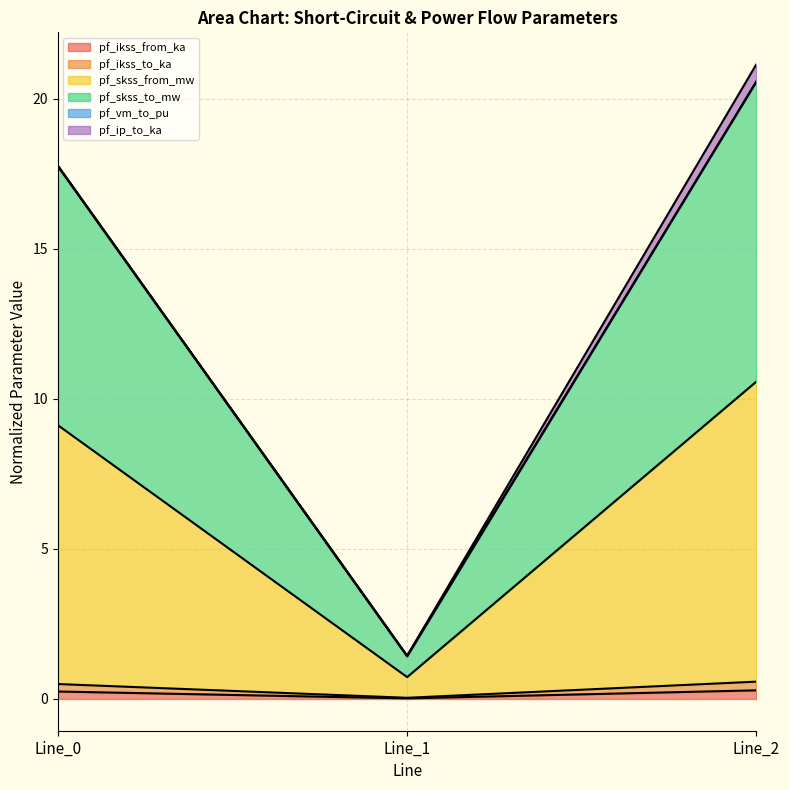

Does the chart display data point markers on the line(s)?

No